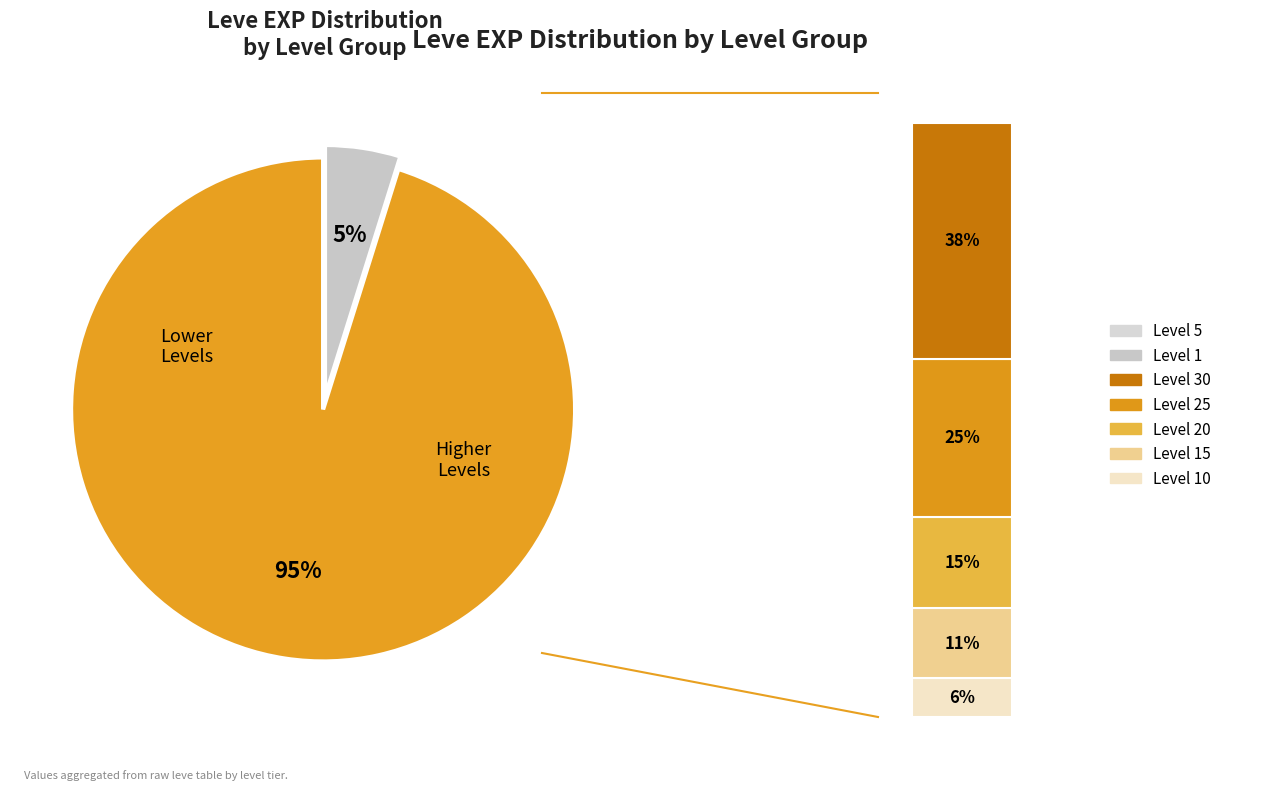

To the nearest percent, what portion does 10 represent?

6%